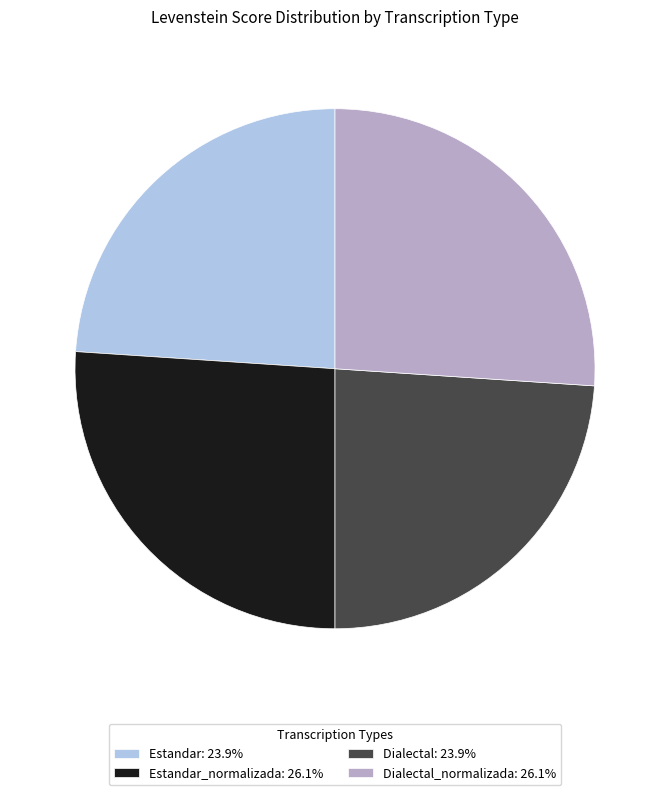

Is there a majority slice in this chart?

No